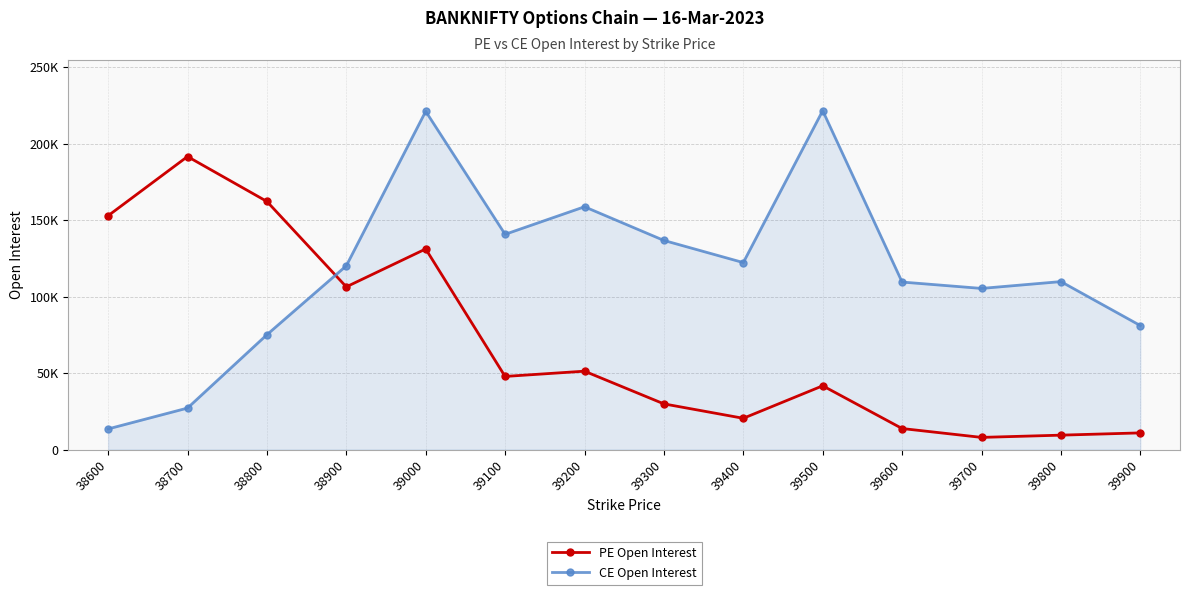

What are all the series names shown in the legend?

PE Open Interest, CE Open Interest